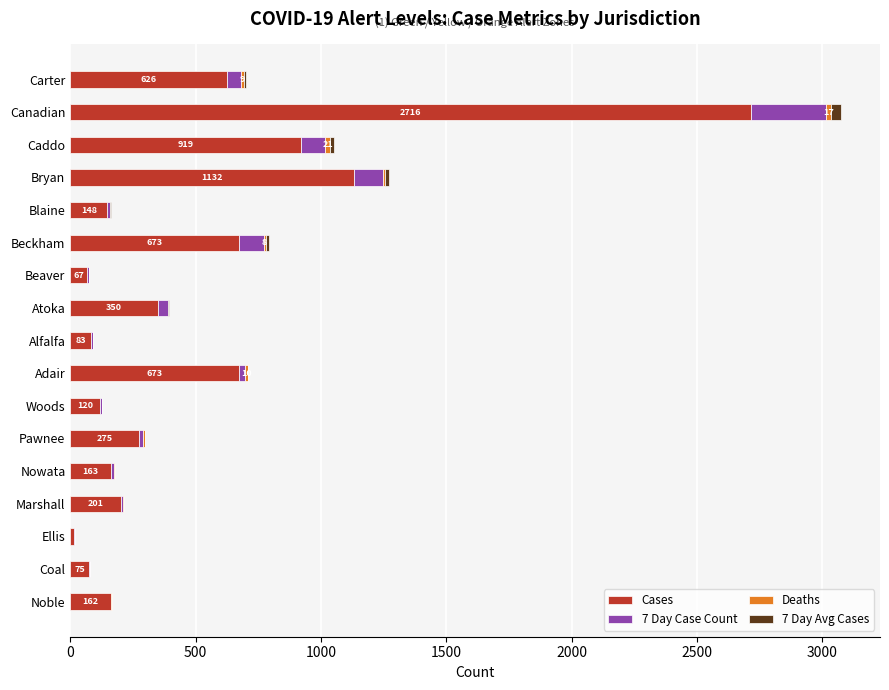

True or false: Cases has a value of 83.0 at Alfalfa.

True